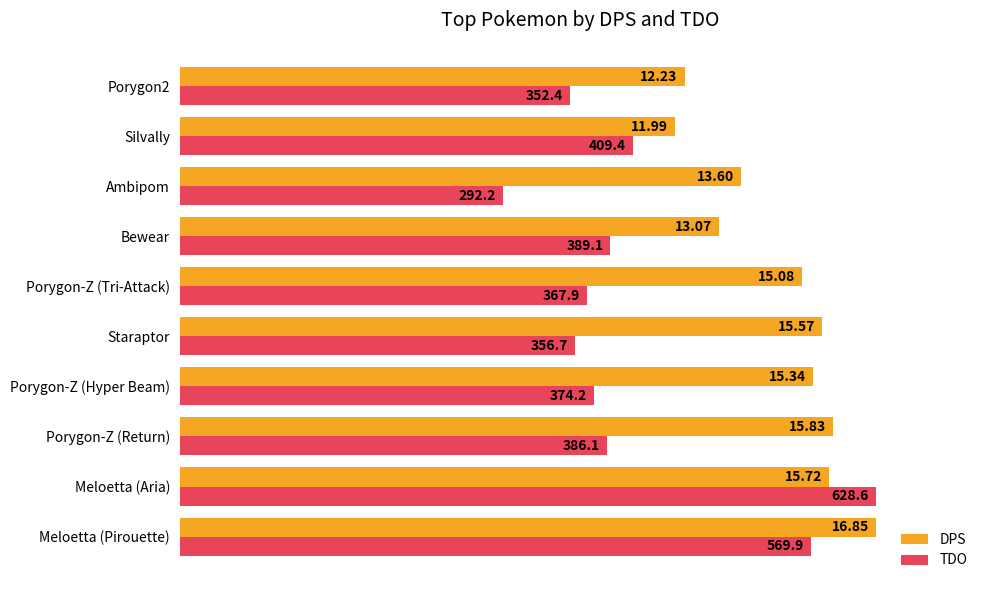

Which series has the widest spread of values?

TDO